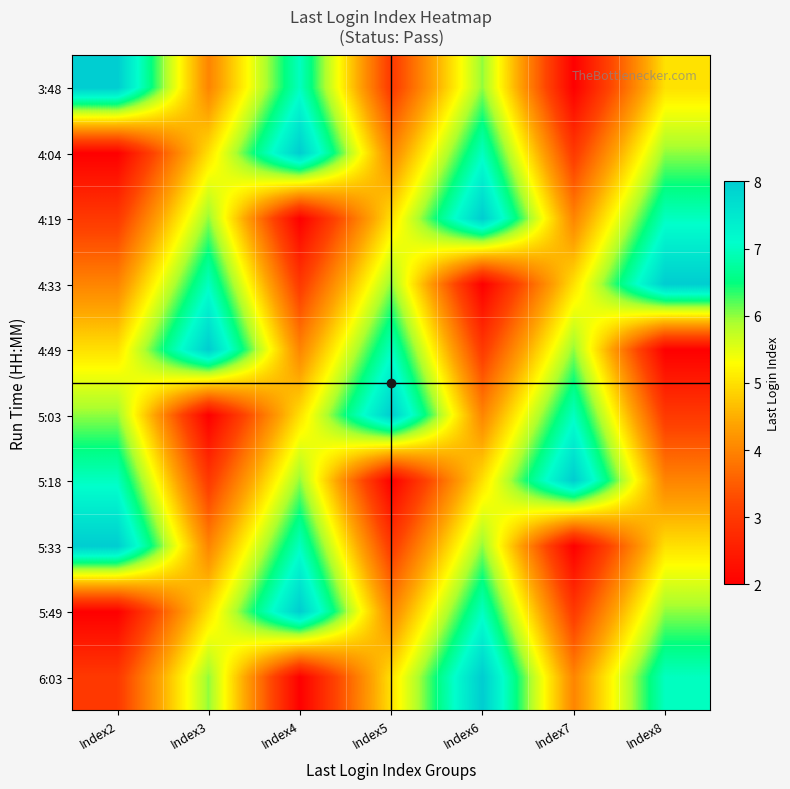

Reading left to right, transcribe all the data shown in this chart.

3:48: Index2=8	Index3=4	Index4=7	Index5=3	Index6=6	Index7=2	Index8=5
4:04: Index2=2	Index3=5	Index4=8	Index5=4	Index6=7	Index7=3	Index8=6
4:19: Index2=3	Index3=6	Index4=2	Index5=5	Index6=8	Index7=4	Index8=7
4:33: Index2=4	Index3=7	Index4=3	Index5=6	Index6=2	Index7=5	Index8=8
4:49: Index2=5	Index3=8	Index4=4	Index5=7	Index6=3	Index7=6	Index8=2
5:03: Index2=6	Index3=2	Index4=5	Index5=8	Index6=4	Index7=7	Index8=3
5:18: Index2=7	Index3=3	Index4=6	Index5=2	Index6=5	Index7=8	Index8=4
5:33: Index2=8	Index3=4	Index4=7	Index5=3	Index6=6	Index7=2	Index8=5
5:49: Index2=2	Index3=5	Index4=8	Index5=4	Index6=7	Index7=3	Index8=6
6:03: Index2=3	Index3=6	Index4=2	Index5=5	Index6=8	Index7=4	Index8=7